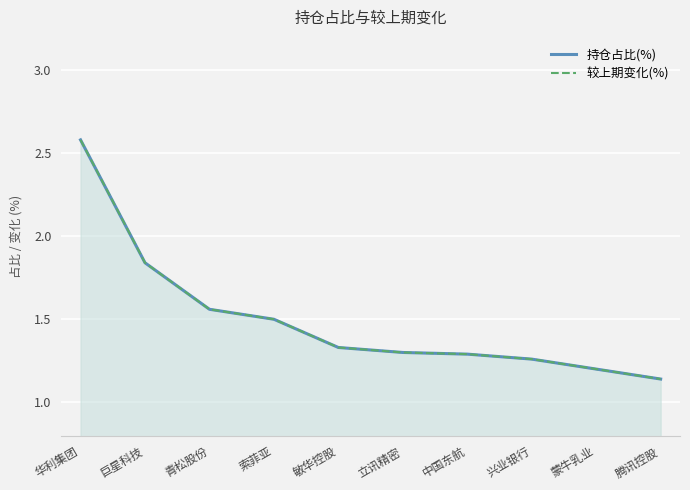

Reading left to right, list all the values displayed in this chart.

持仓占比(%): 华利集团=2.6	巨星科技=1.8	青松股份=1.6	索菲亚=1.5	敏华控股=1.3	立讯精密=1.3	中国东航=1.3	兴业银行=1.3	蒙牛乳业=1.2	腾讯控股=1.1
较上期变化(%): 华利集团=2.6	巨星科技=1.8	青松股份=1.6	索菲亚=1.5	敏华控股=1.3	立讯精密=1.3	中国东航=1.3	兴业银行=1.3	蒙牛乳业=1.2	腾讯控股=1.1